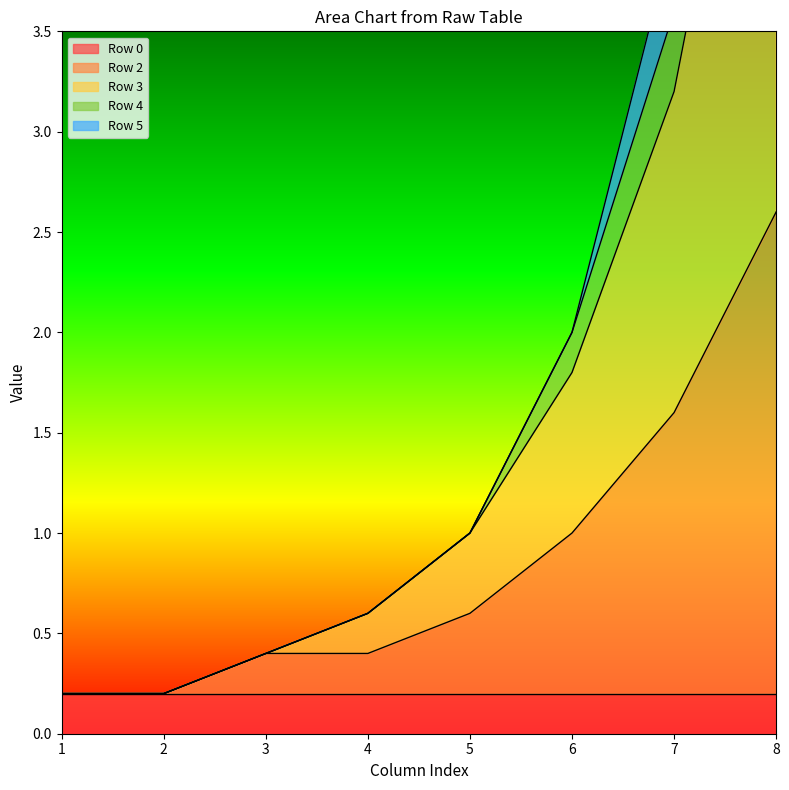

Rank the categories by Row 2 value from lowest to highest.

1, 2, 3, 4, 5, 6, 7, 8